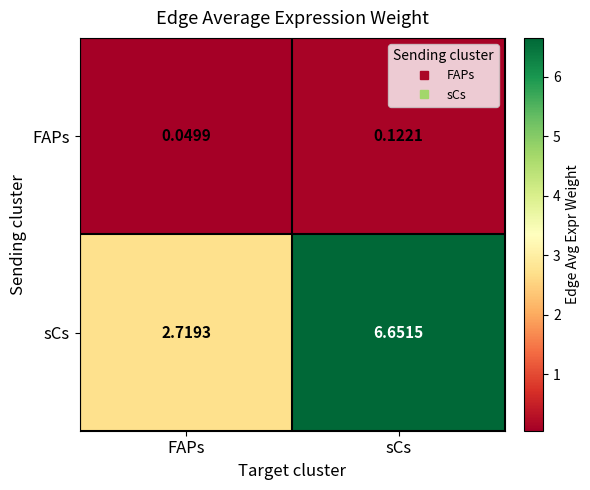

Where is FAPs nearest to the value 0?

FAPs